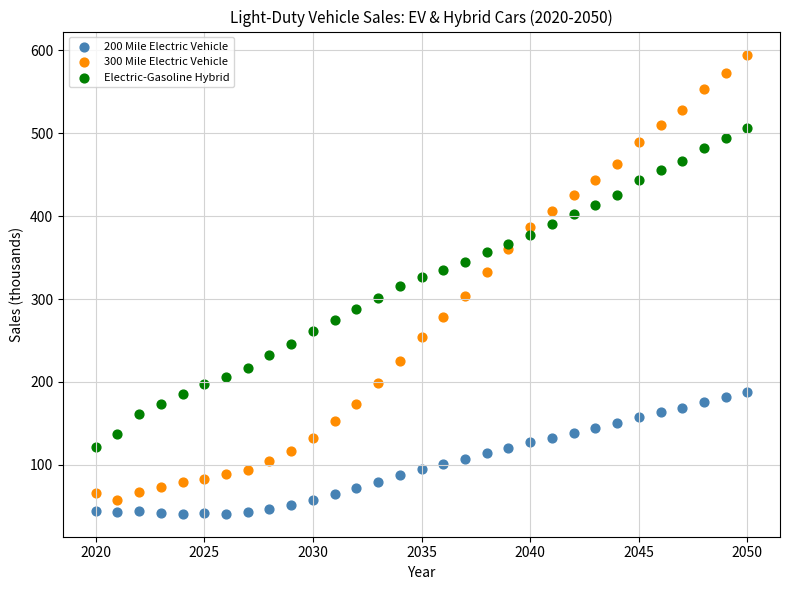

Which series has the widest spread of Y values?

300 Mile Electric Vehicle